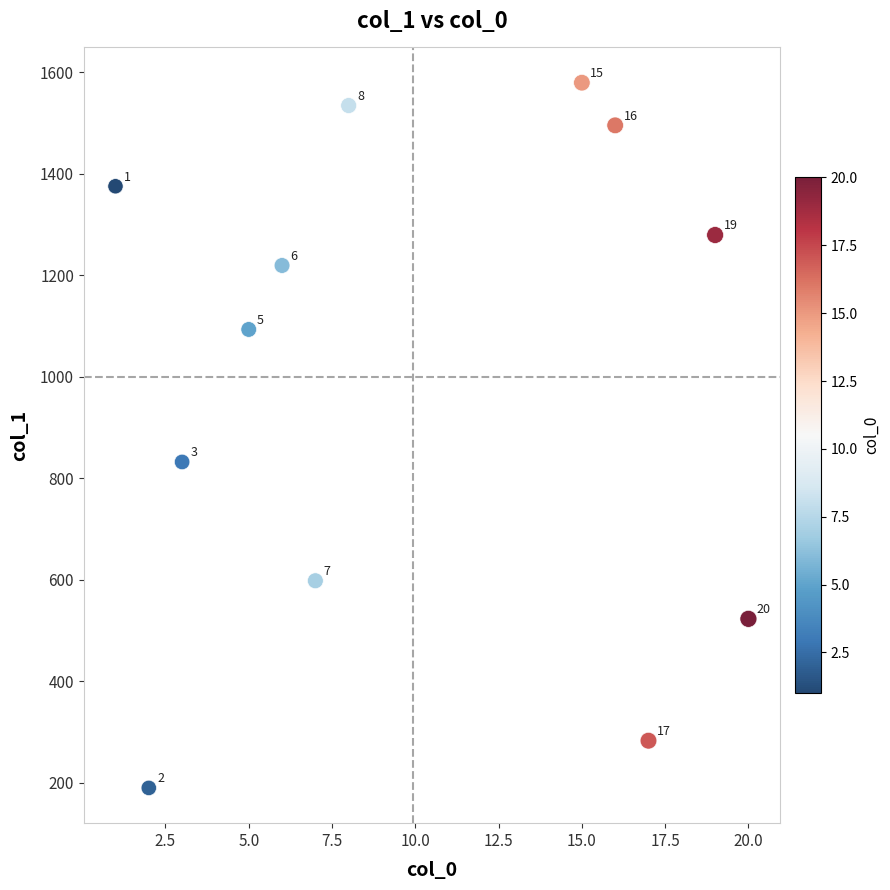

What is the range of Y values (max minus min)?

1389